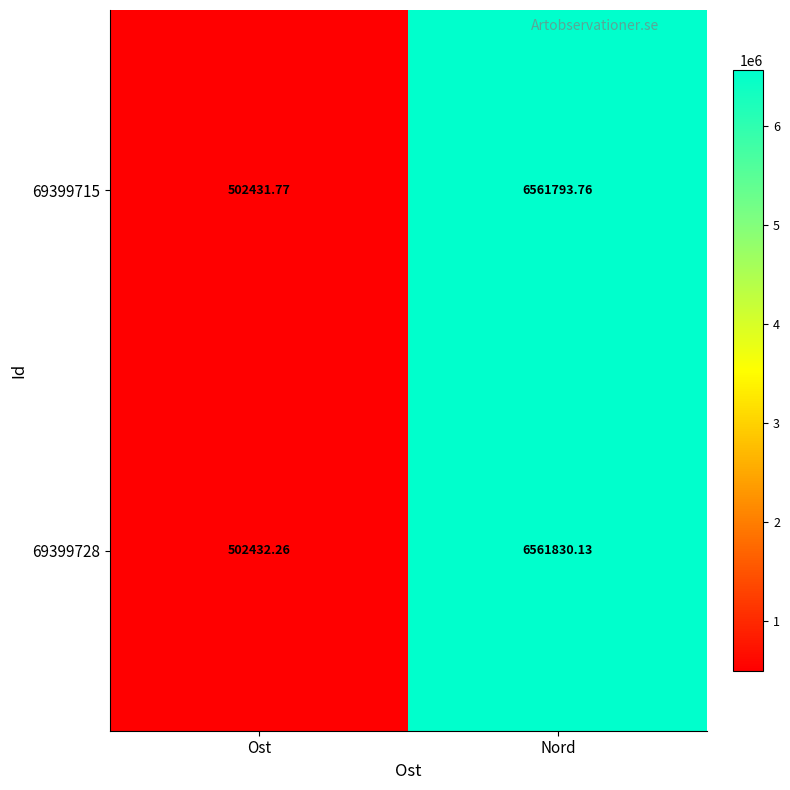

How many data points in 69399715 are above 6561793?

1